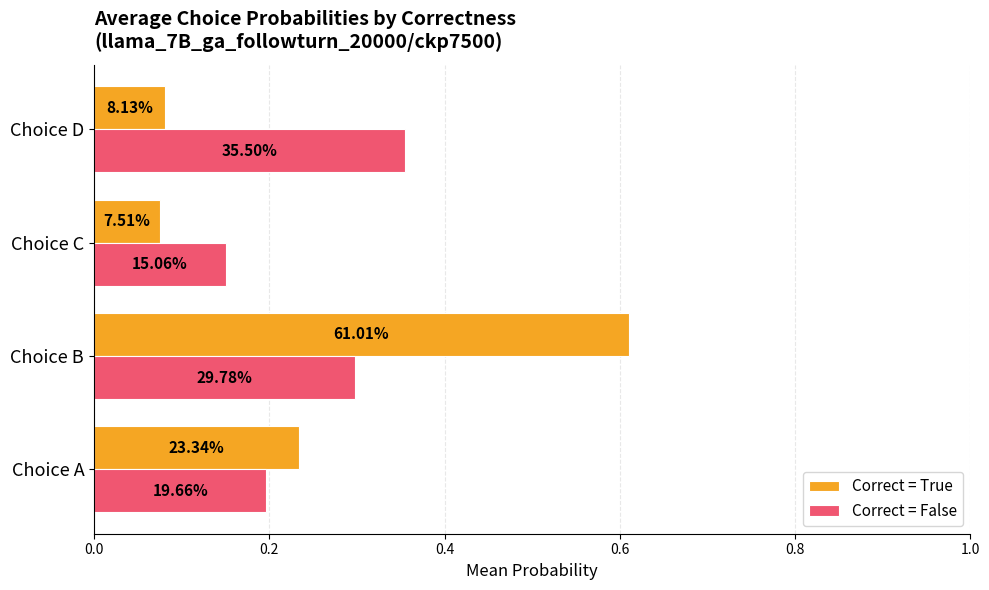

What are all the series names shown in the legend?

Correct = True, Correct = False